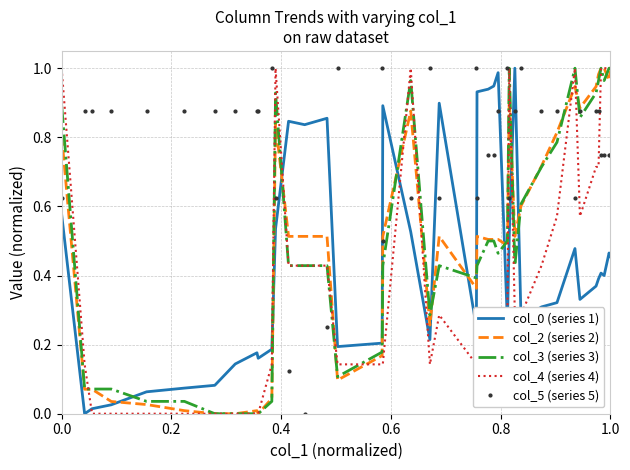

True or false: col_0 (series 1) and col_3 (series 3) cross at least once.

True